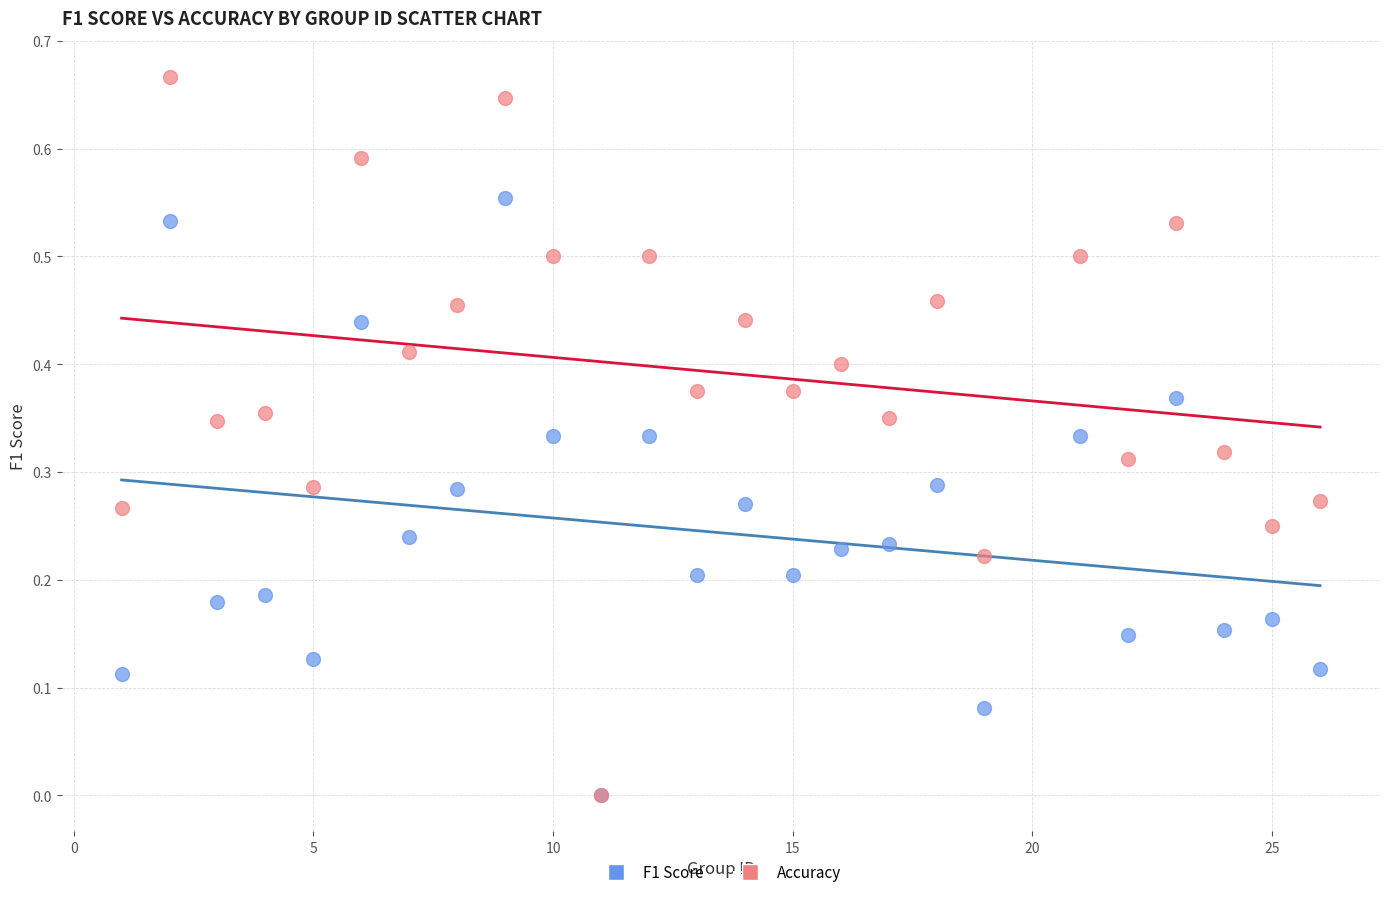

What are all the series names shown in the legend?

F1 Score, Accuracy